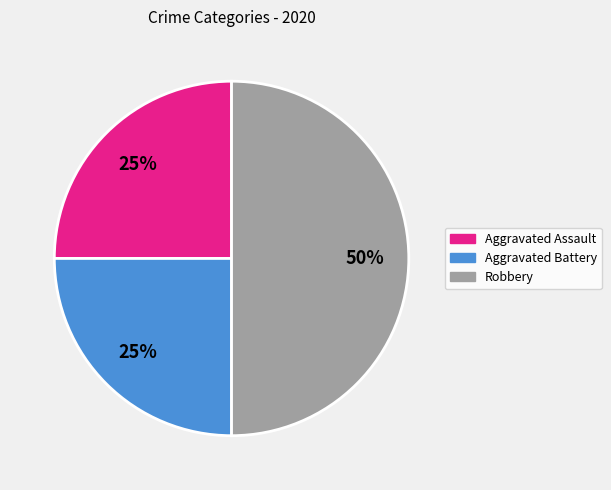

Combined, do Aggravated Battery and Robbery account for over 50%?

Yes